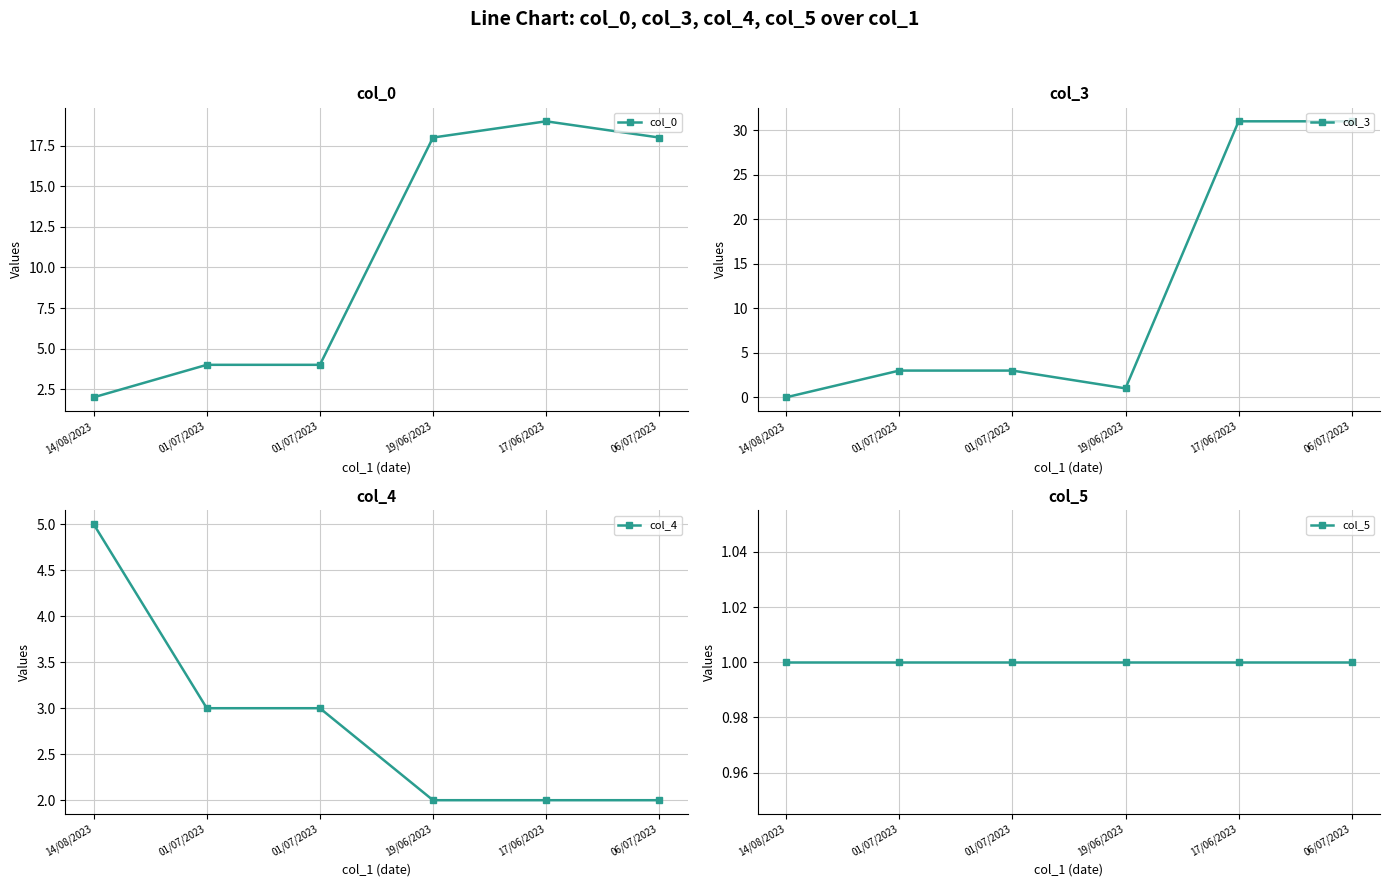

Which series has the largest total across all categories?

col_3